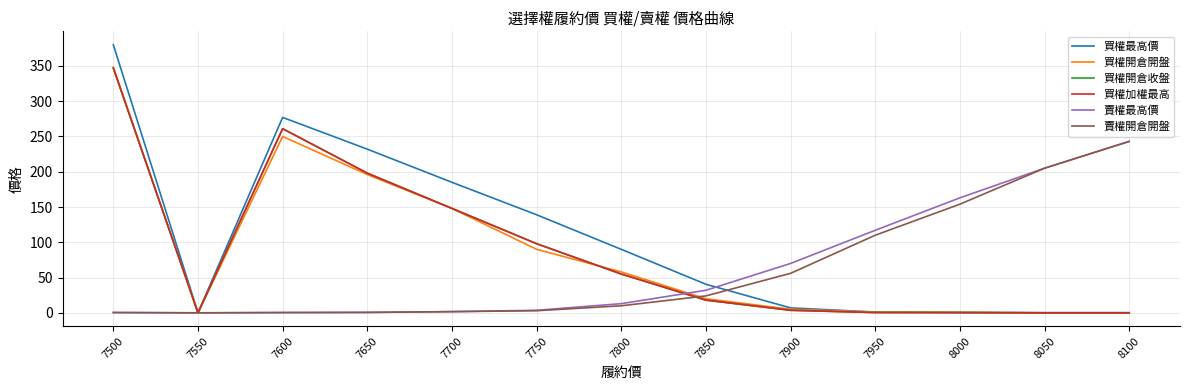

The value of 賣權最高價 at 7500 is 0.2. True or false?

False